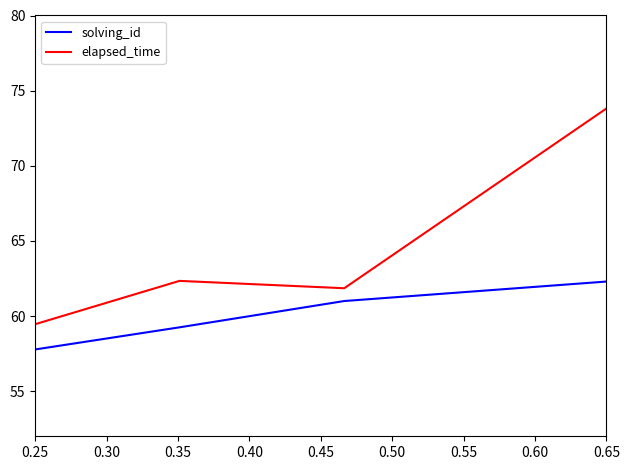

Rank the series by their maximum value, from lowest to highest.

solving_id, elapsed_time